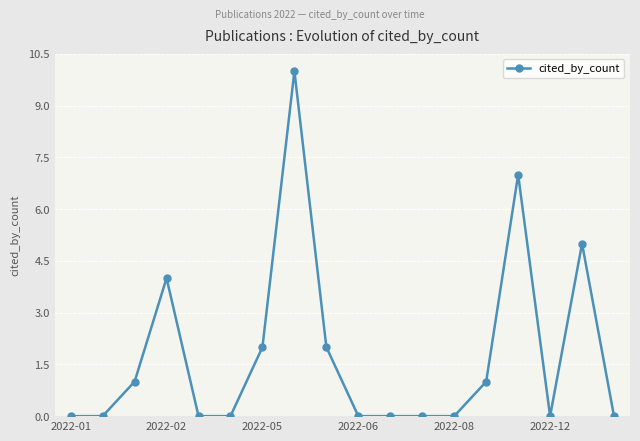

What is the maximum value shown in the chart?

10